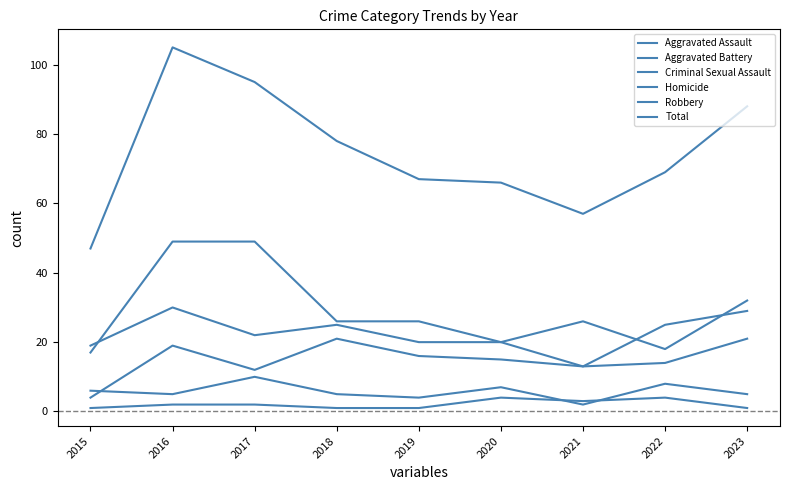

Which series changed the most between 2017 and 2022?

Robbery